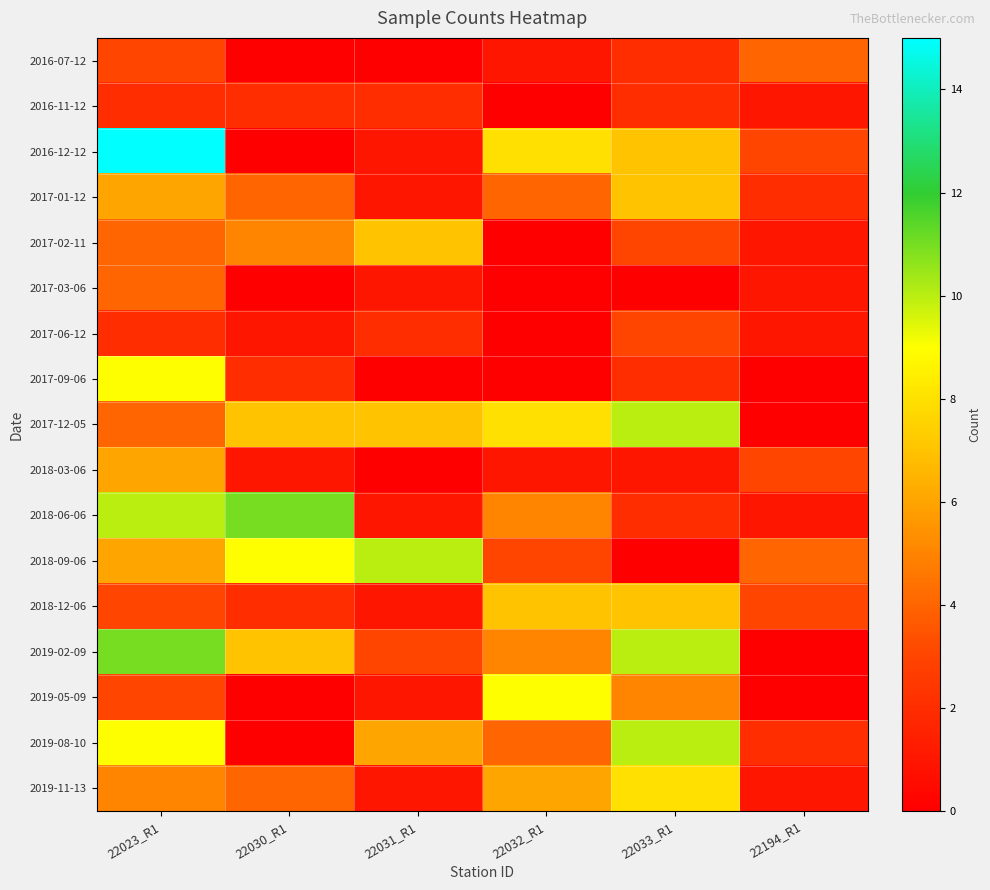

Reading left to right, transcribe all the data shown in this chart.

2016-07-12: 22023_R1=3	22030_R1=0	22031_R1=0	22032_R1=1	22033_R1=2	22194_R1=4
2016-11-12: 22023_R1=2	22030_R1=2	22031_R1=2	22032_R1=0	22033_R1=2	22194_R1=1
2016-12-12: 22023_R1=15	22030_R1=0	22031_R1=1	22032_R1=8	22033_R1=7	22194_R1=3
2017-01-12: 22023_R1=6	22030_R1=4	22031_R1=1	22032_R1=4	22033_R1=7	22194_R1=2
2017-02-11: 22023_R1=4	22030_R1=5	22031_R1=7	22032_R1=0	22033_R1=3	22194_R1=1
2017-03-06: 22023_R1=4	22030_R1=0	22031_R1=1	22032_R1=0	22033_R1=0	22194_R1=1
2017-06-12: 22023_R1=2	22030_R1=1	22031_R1=2	22032_R1=0	22033_R1=3	22194_R1=1
2017-09-06: 22023_R1=9	22030_R1=2	22031_R1=0	22032_R1=0	22033_R1=2	22194_R1=0
2017-12-05: 22023_R1=4	22030_R1=7	22031_R1=7	22032_R1=8	22033_R1=10	22194_R1=0
2018-03-06: 22023_R1=6	22030_R1=1	22031_R1=0	22032_R1=1	22033_R1=1	22194_R1=3
2018-06-06: 22023_R1=10	22030_R1=11	22031_R1=1	22032_R1=5	22033_R1=2	22194_R1=1
2018-09-06: 22023_R1=6	22030_R1=9	22031_R1=10	22032_R1=3	22033_R1=0	22194_R1=4
2018-12-06: 22023_R1=3	22030_R1=2	22031_R1=1	22032_R1=7	22033_R1=7	22194_R1=3
2019-02-09: 22023_R1=11	22030_R1=7	22031_R1=3	22032_R1=5	22033_R1=10	22194_R1=0
2019-05-09: 22023_R1=3	22030_R1=0	22031_R1=1	22032_R1=9	22033_R1=5	22194_R1=0
2019-08-10: 22023_R1=9	22030_R1=0	22031_R1=6	22032_R1=4	22033_R1=10	22194_R1=2
2019-11-13: 22023_R1=5	22030_R1=4	22031_R1=1	22032_R1=6	22033_R1=8	22194_R1=1